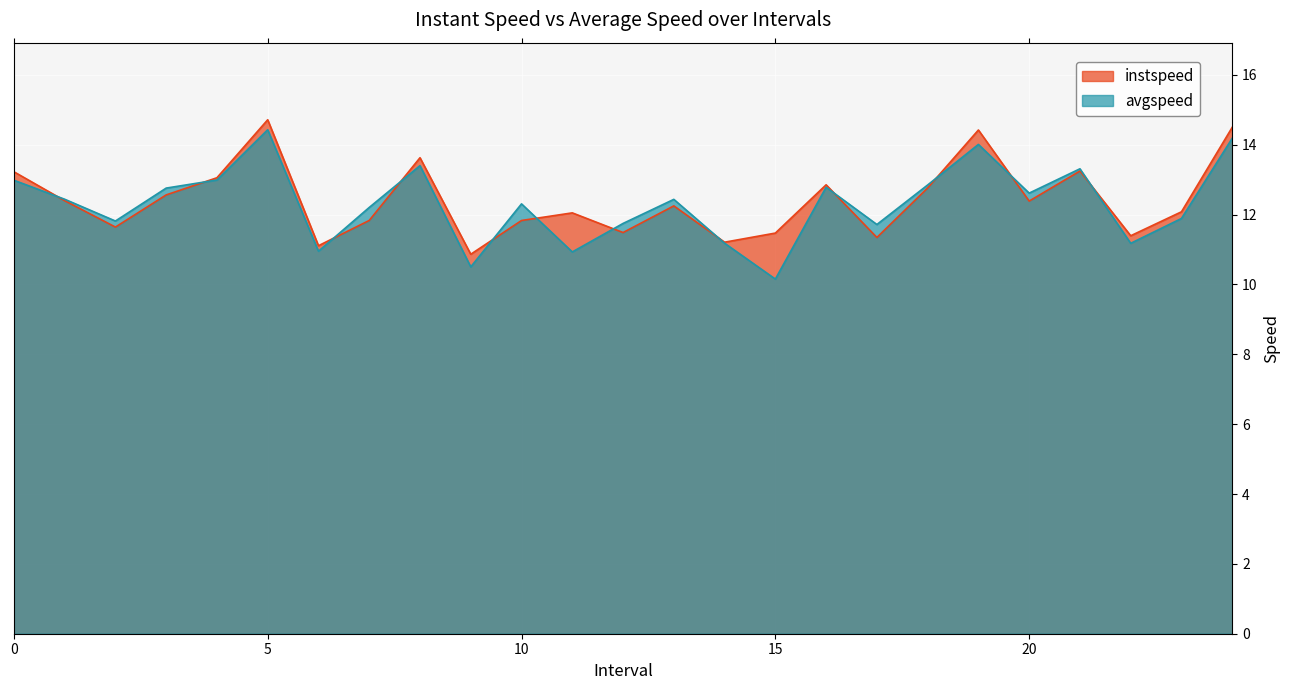

Rank the series by their average value, from lowest to highest.

avgspeed, instspeed